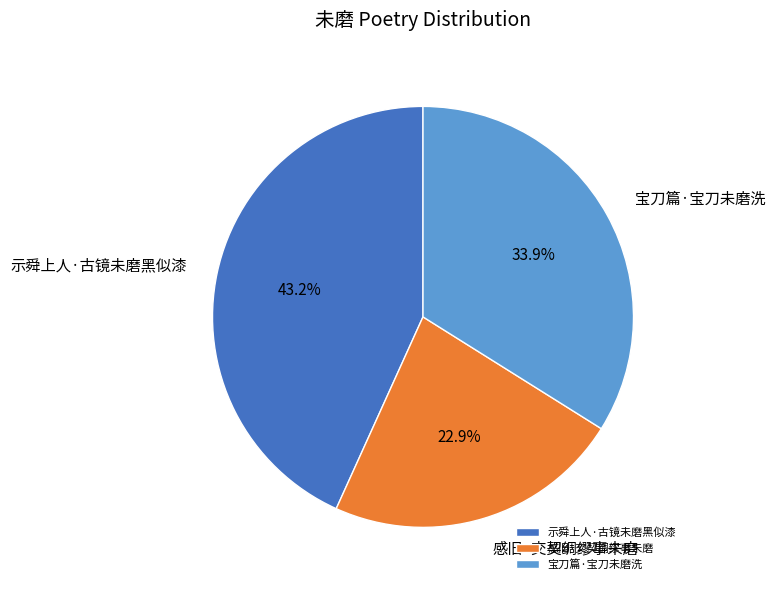

Combined, do 感旧·交契绸缪事未磨 and 示舜上人·古镜未磨黑似漆 account for over 50%?

Yes